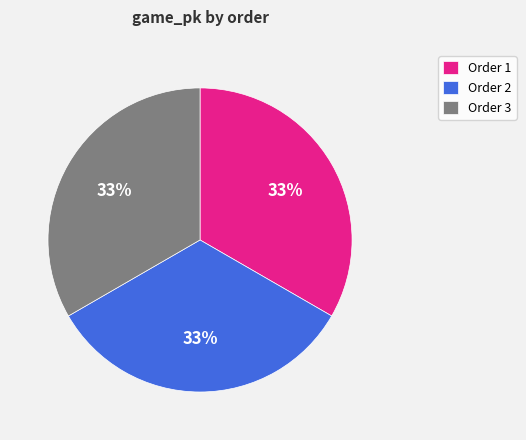

How many slices are in this pie chart?

3